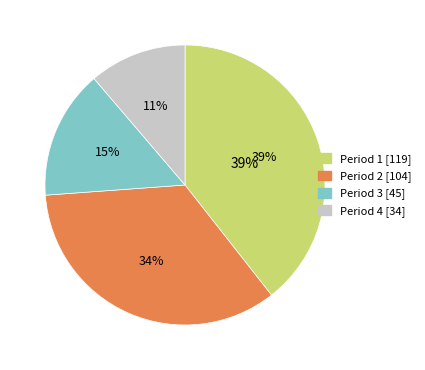

Which category has the smallest portion of the pie?

Period 4